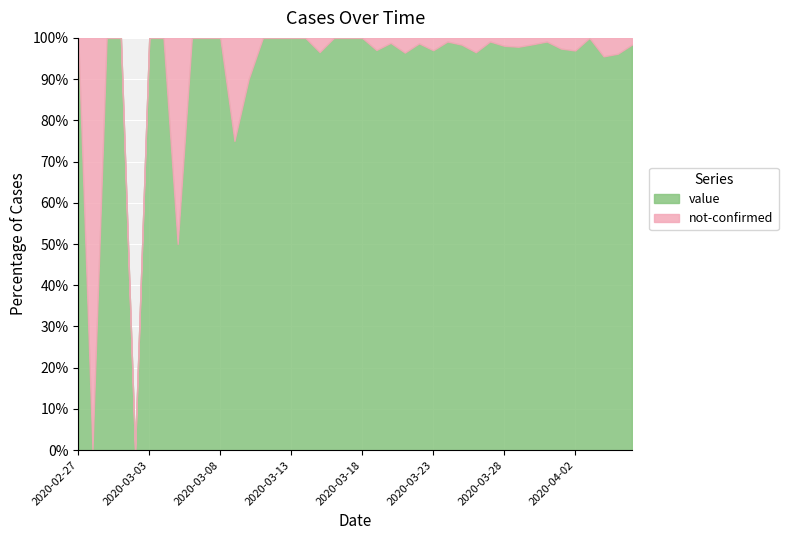

What are all the series names shown in the legend?

value, not-confirmed